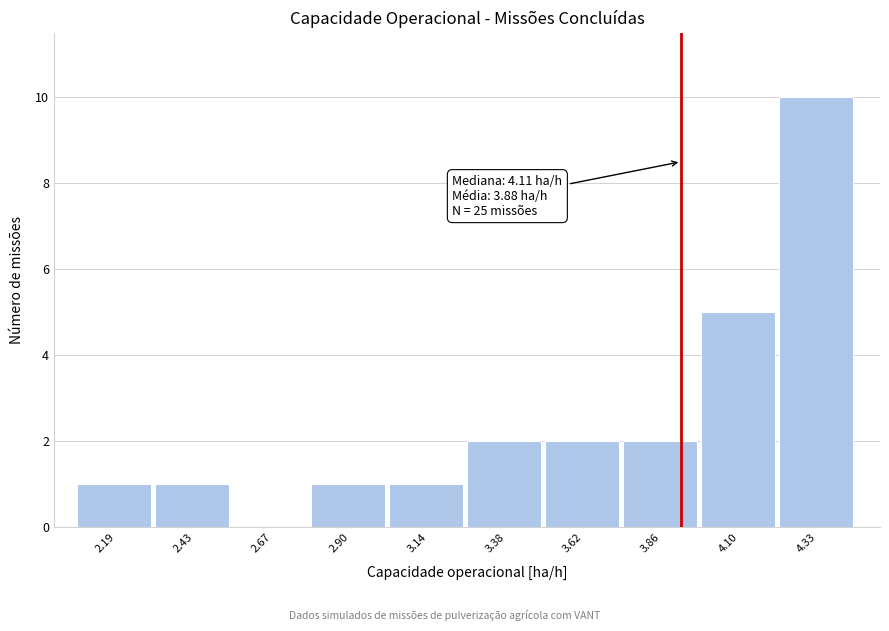

Which range on the x-axis has the tallest bar?

4.20 to 4.45